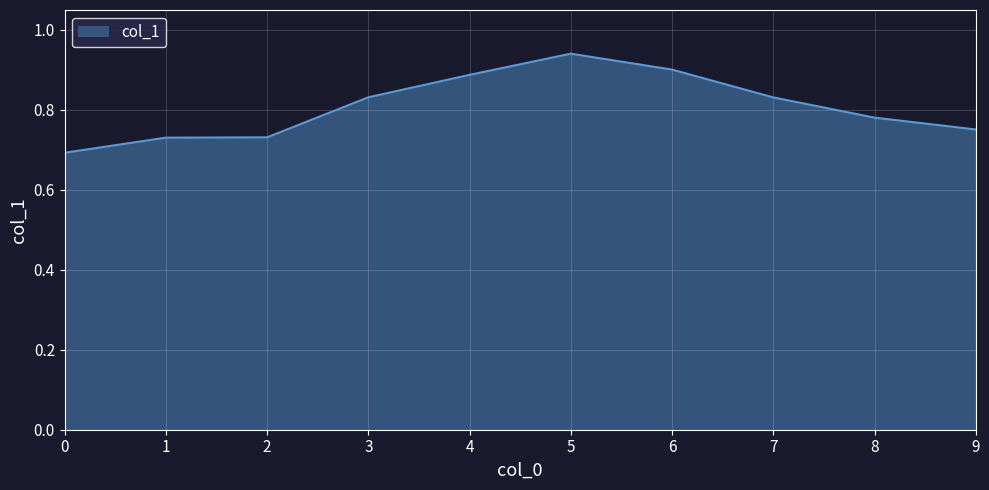

What is the change in value from 1 to 7?

+0.1